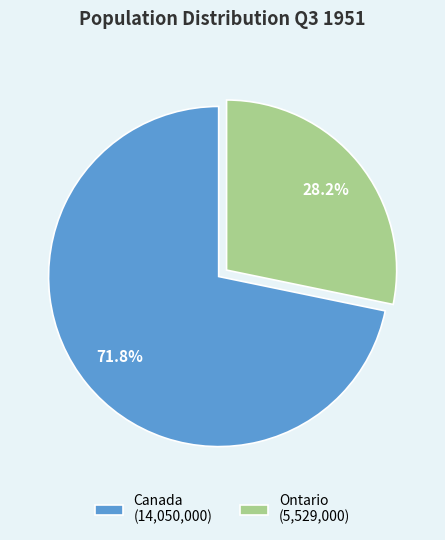

Rank the categories by value from highest to lowest.

Canada, Ontario